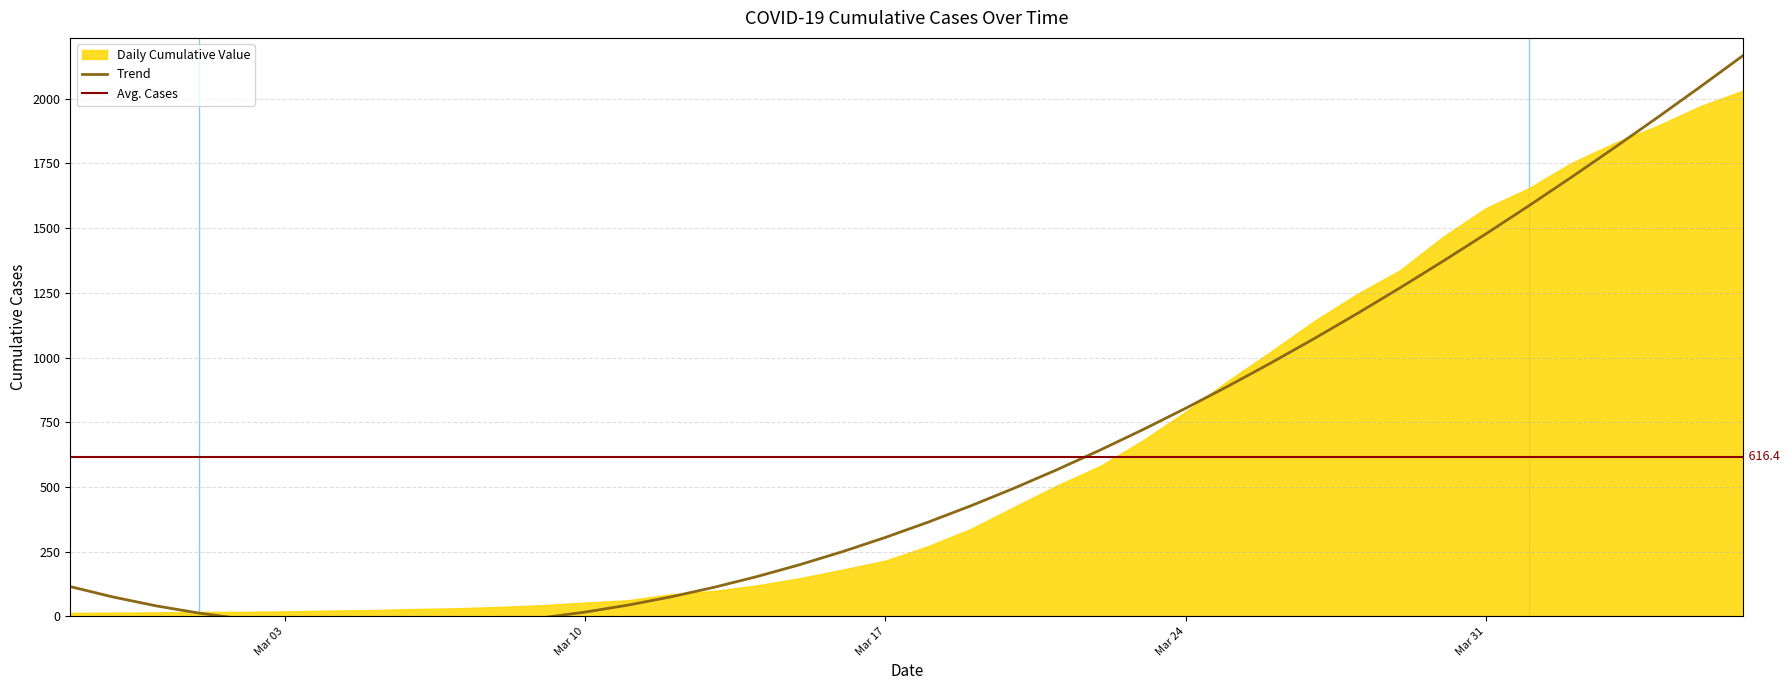

What is the sum of all values?

24657.0